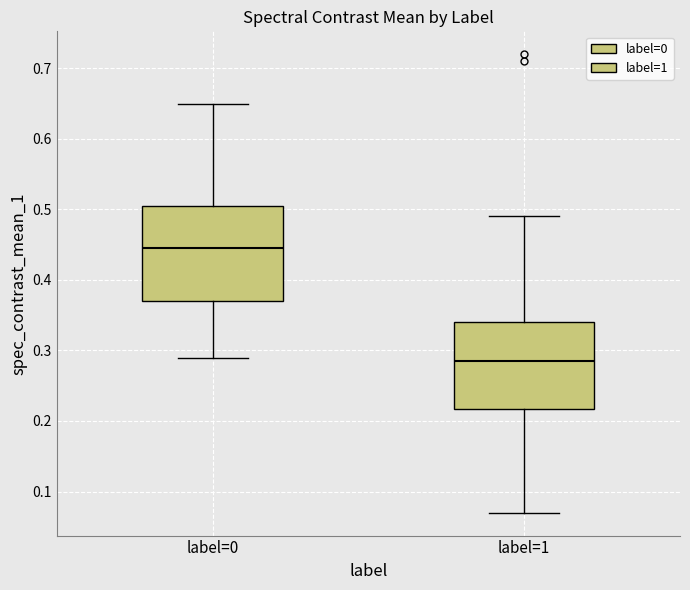

Which box has the highest median line?

label=0